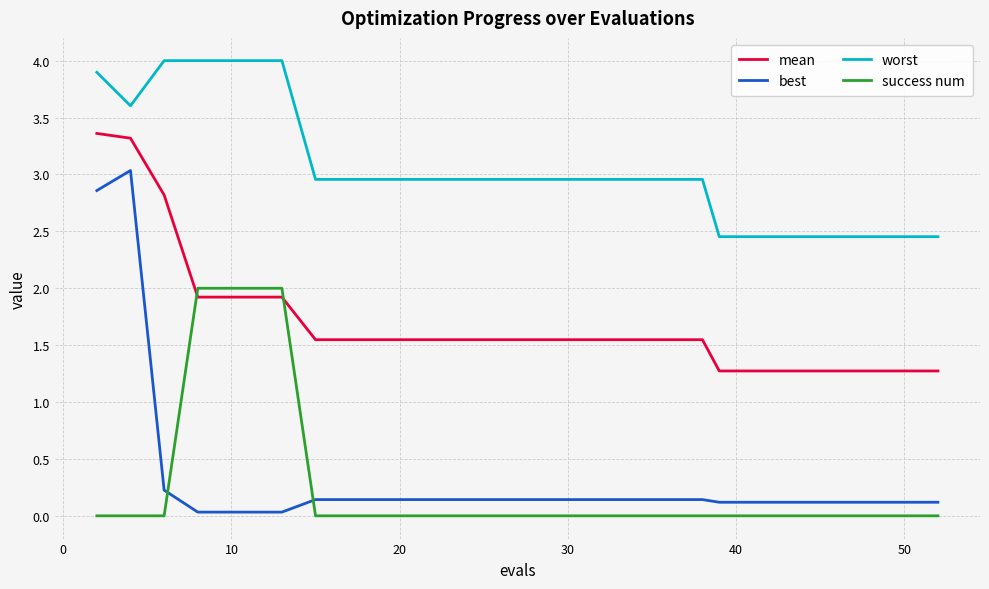

Which series ends up on top after the final intersection of mean and success num?

mean